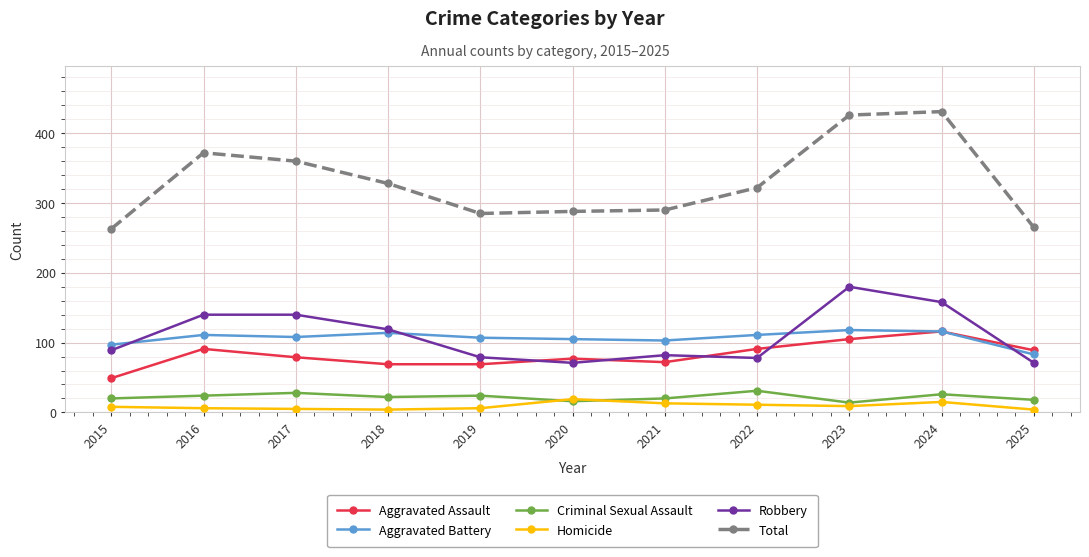

How many categories are shown in the chart?

11